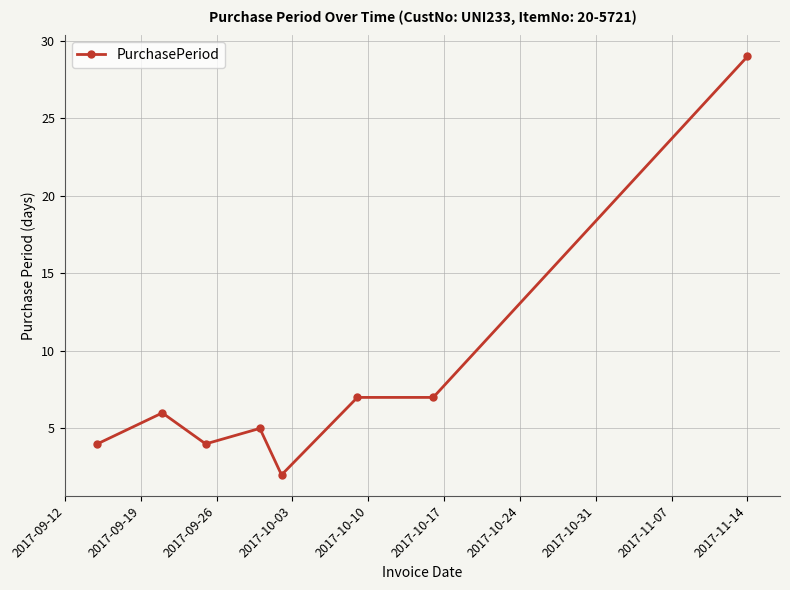

What is the greatest value displayed?

29